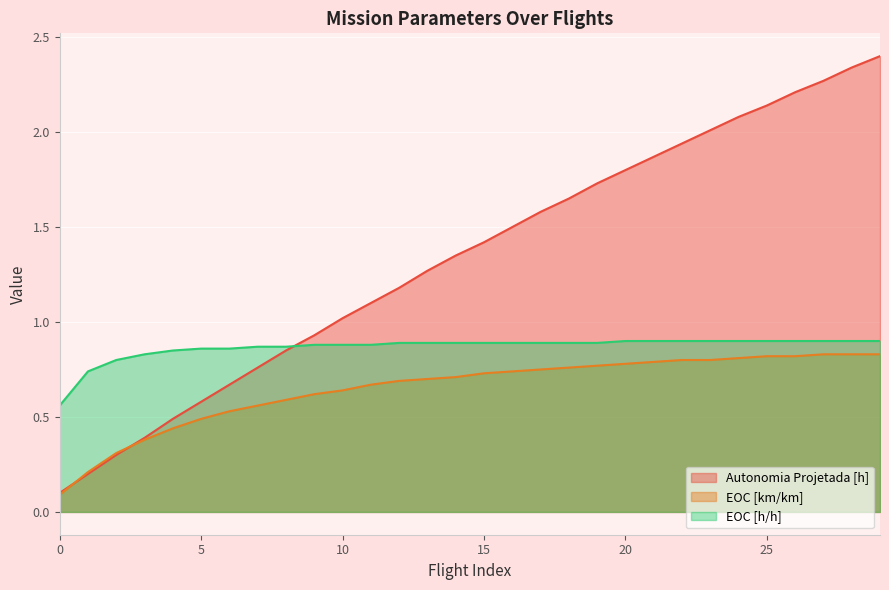

At 12, list the series in order from smallest to largest.

EOC [km/km], EOC [h/h], Autonomia Projetada [h]